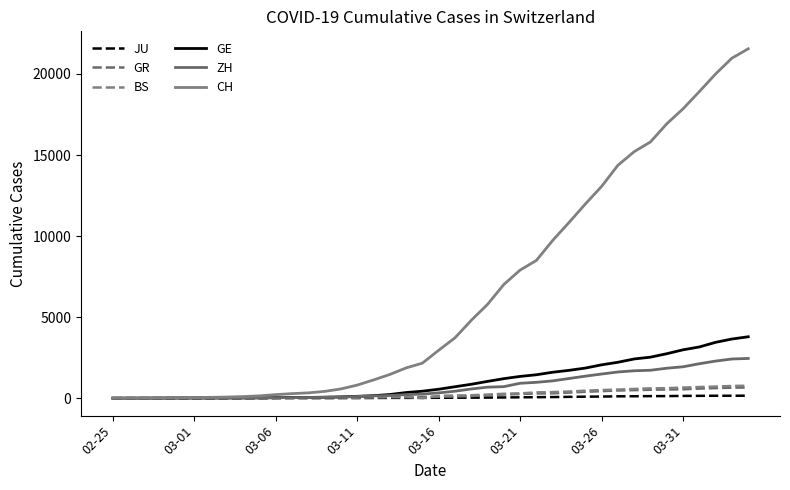

What is the sum of all CH values?

257595